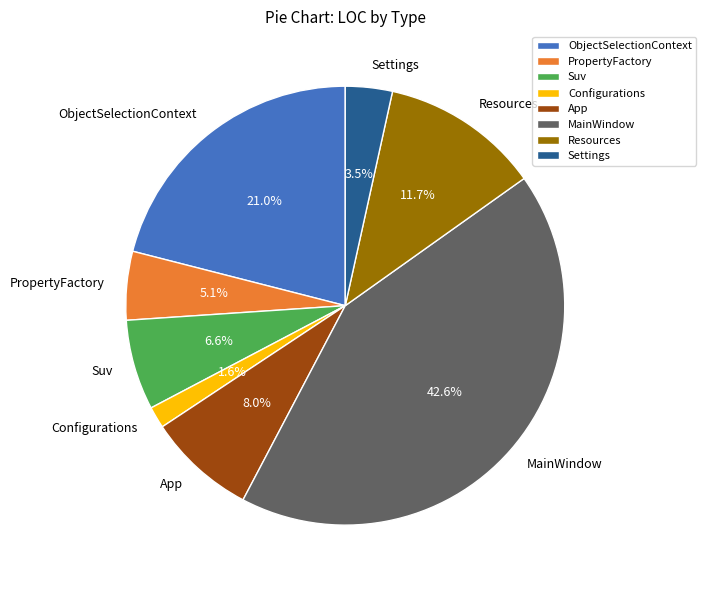

Does Settings represent more than half of the total?

No